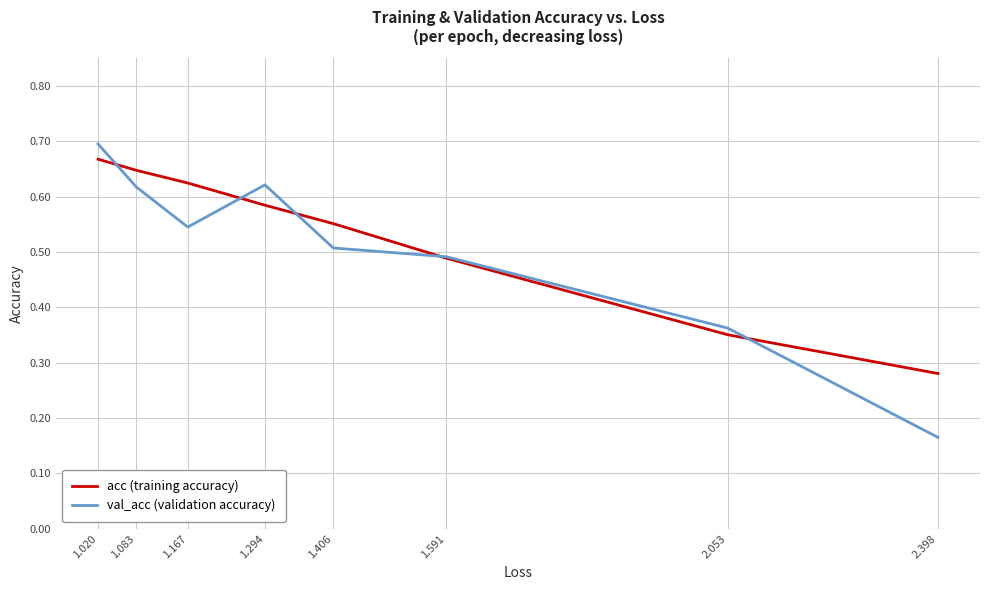

True or false: acc (training accuracy) and val_acc (validation accuracy) intersect in this chart.

True